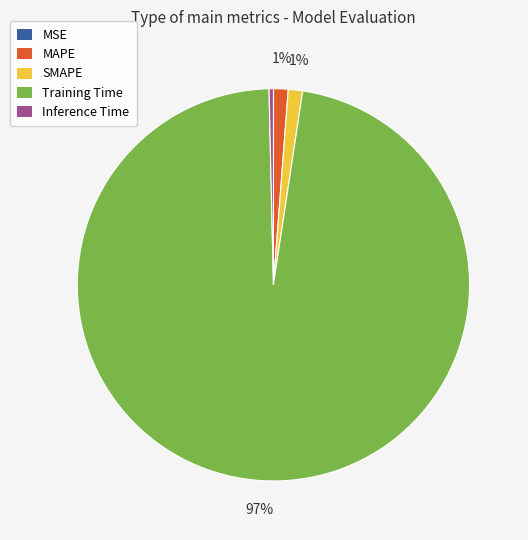

What is the largest slice in the pie chart?

Training Time